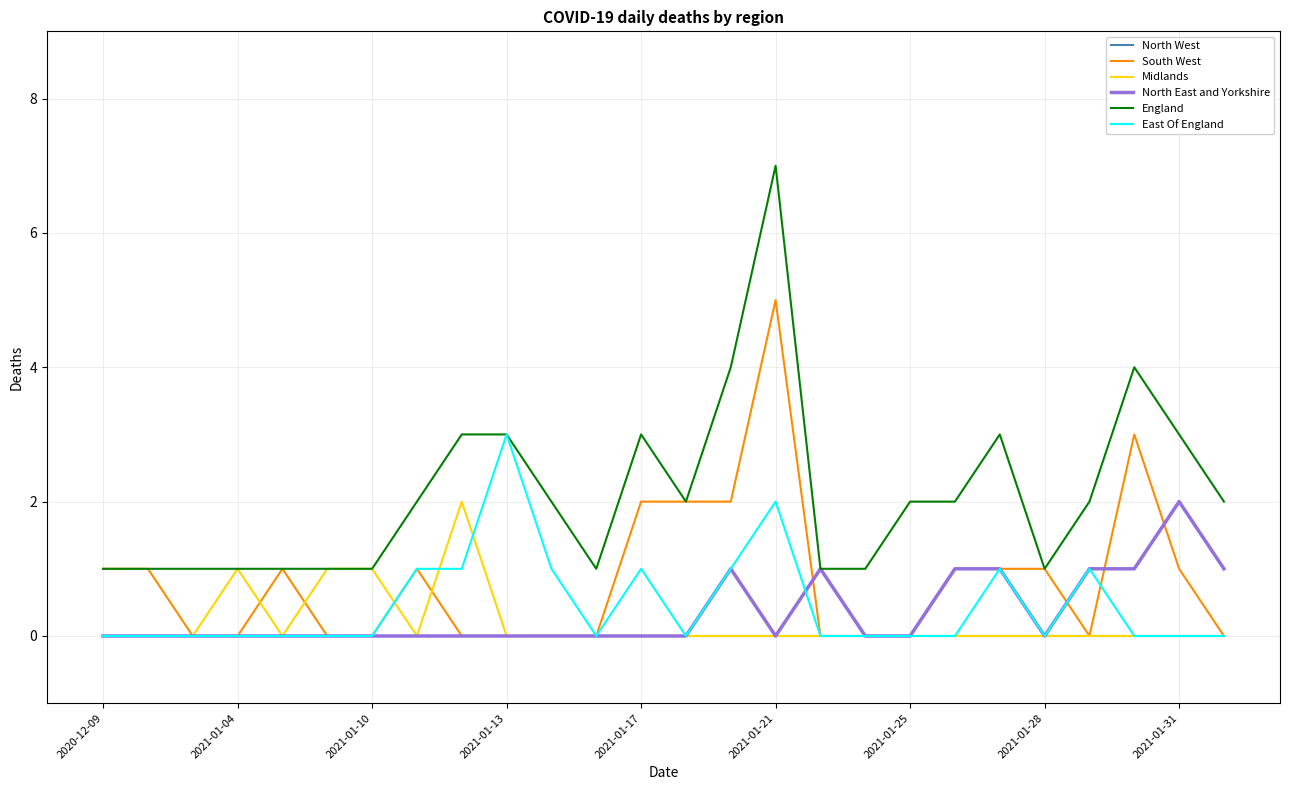

Which series has the widest spread of values?

England